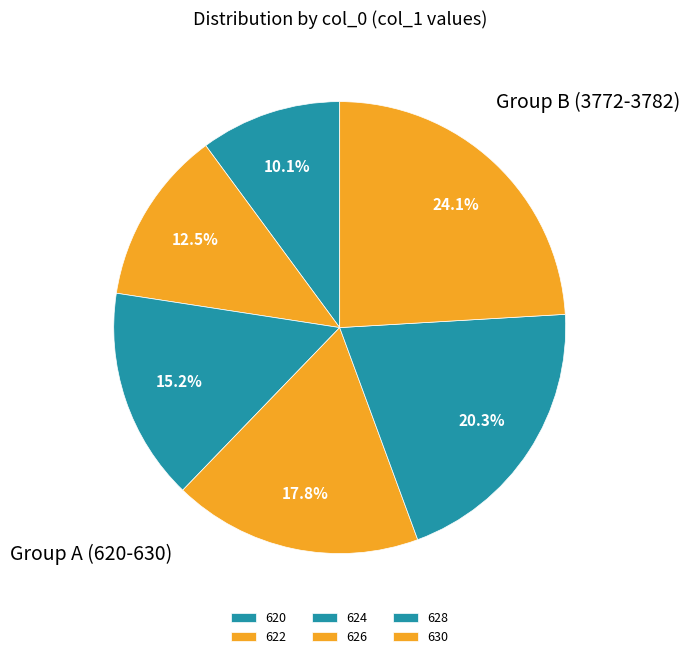

How many segments does this pie chart have?

6